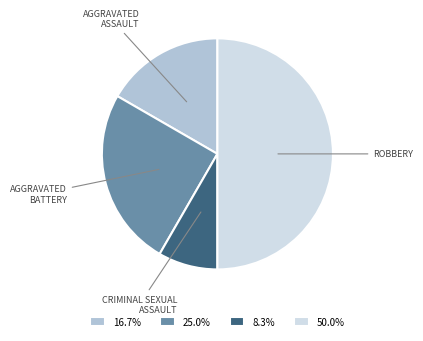

Do 50.0% and 8.3% together represent more than half of the pie?

Yes